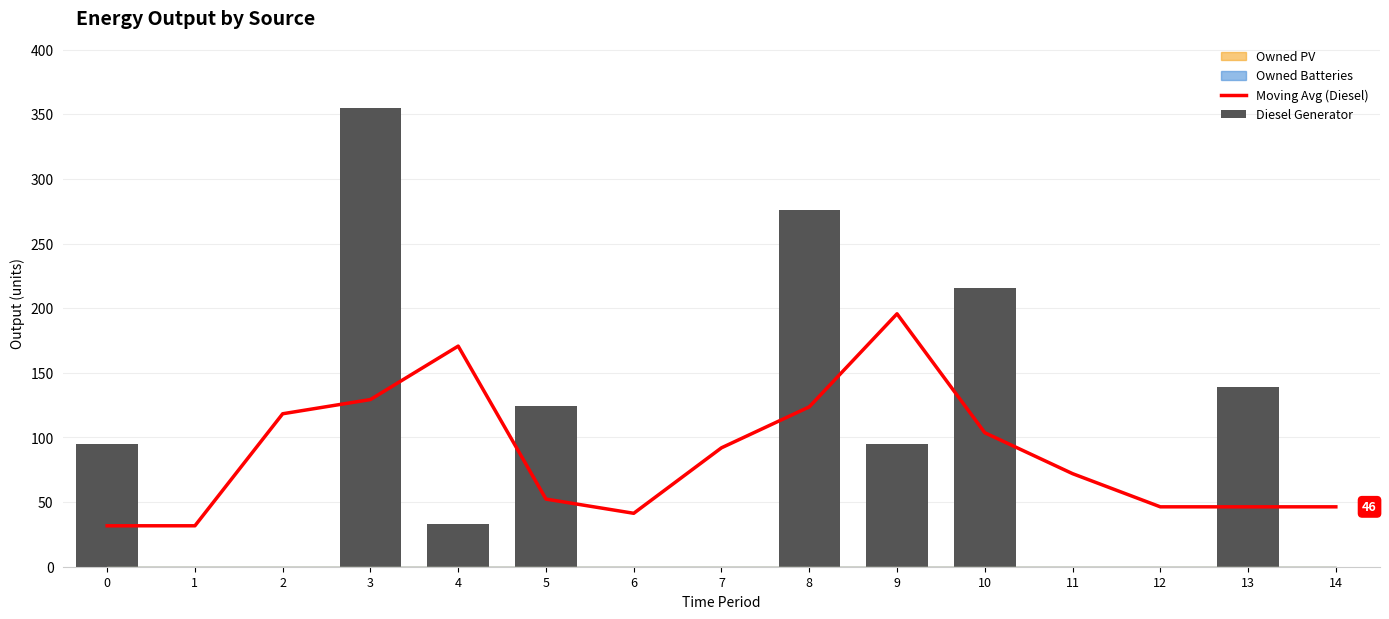

What is the difference between the second highest and minimum values in the Moving Avg (Diesel) series?

139.0